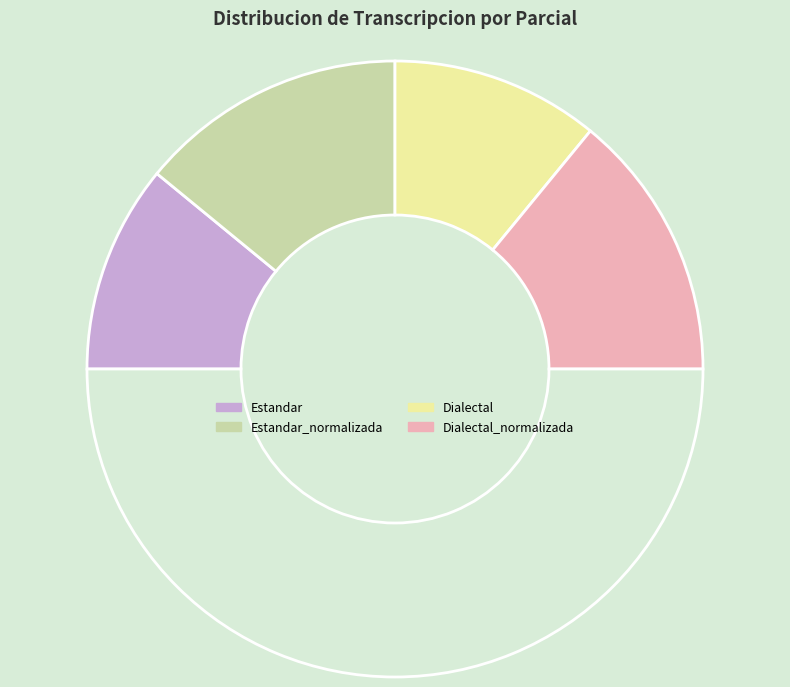

Count the number of slices in the pie.

5